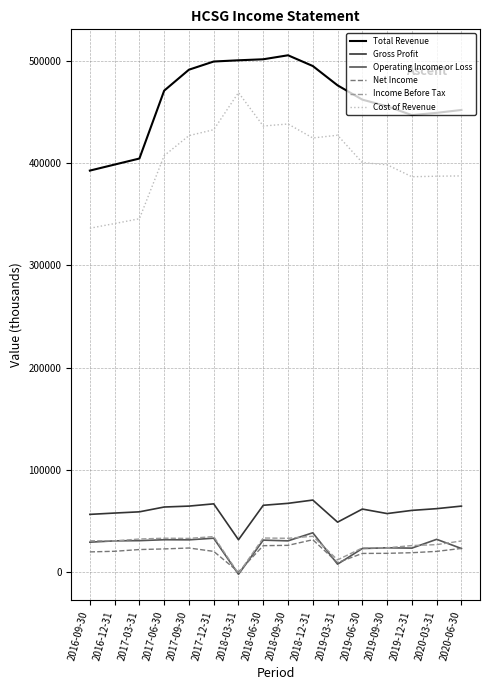

What are all the series names shown in the legend?

Total Revenue, Gross Profit, Operating Income or Loss, Net Income, Income Before Tax, Cost of Revenue